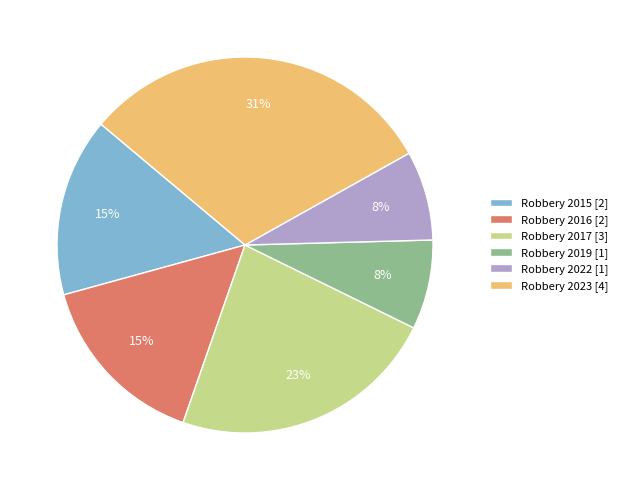

What percentage is the Robbery 2015 slice, to the nearest percent?

15%